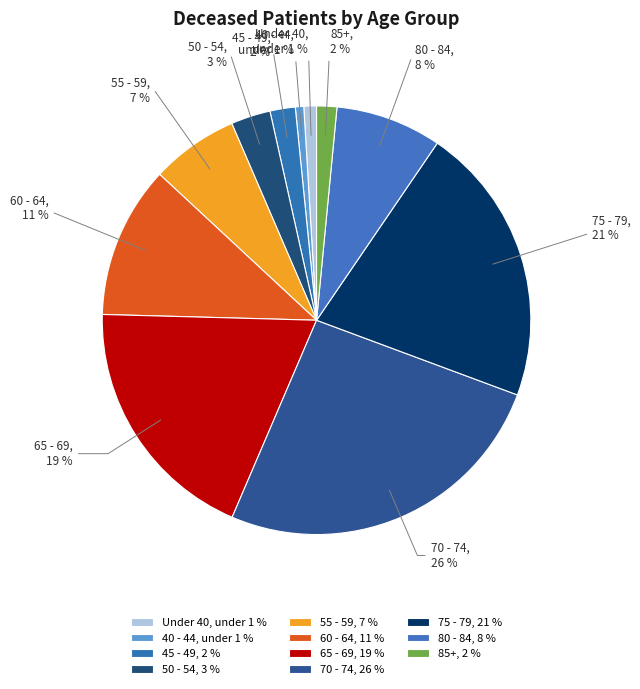

Does any single category account for the majority?

No